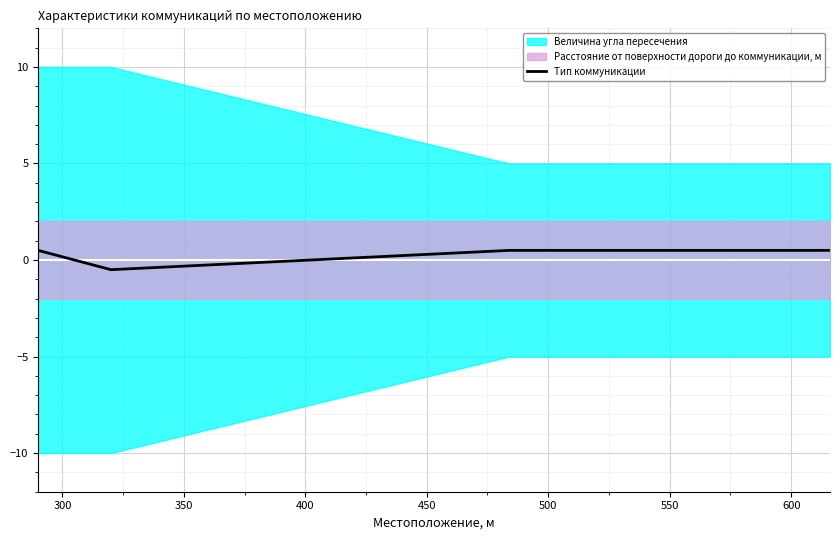

What is the difference between the maximum and minimum values?

1.0